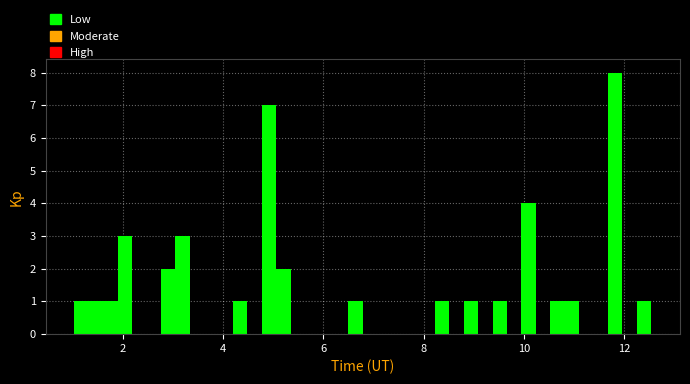

Read against the x-axis, roughly where is the centre of the tallest bar?

11.8